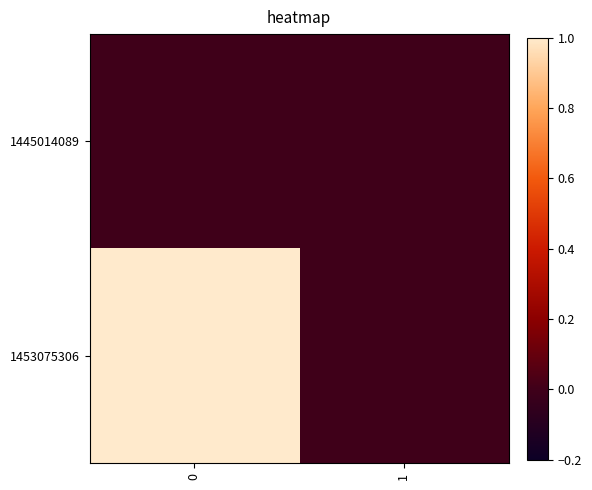

Reading right to left, transcribe all the data shown in this chart.

1445014089: 1=0	0=0
1453075306: 1=0	0=1